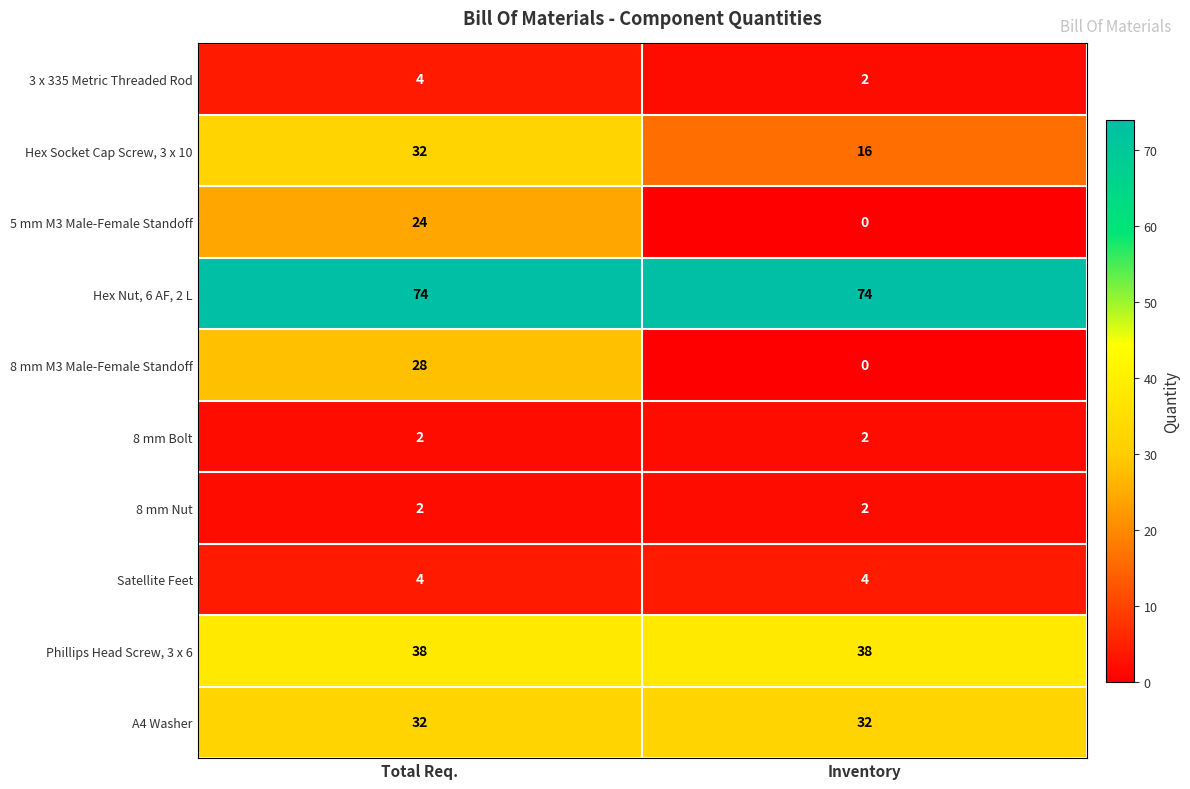

At how many categories does at least one series exceed 15?

2